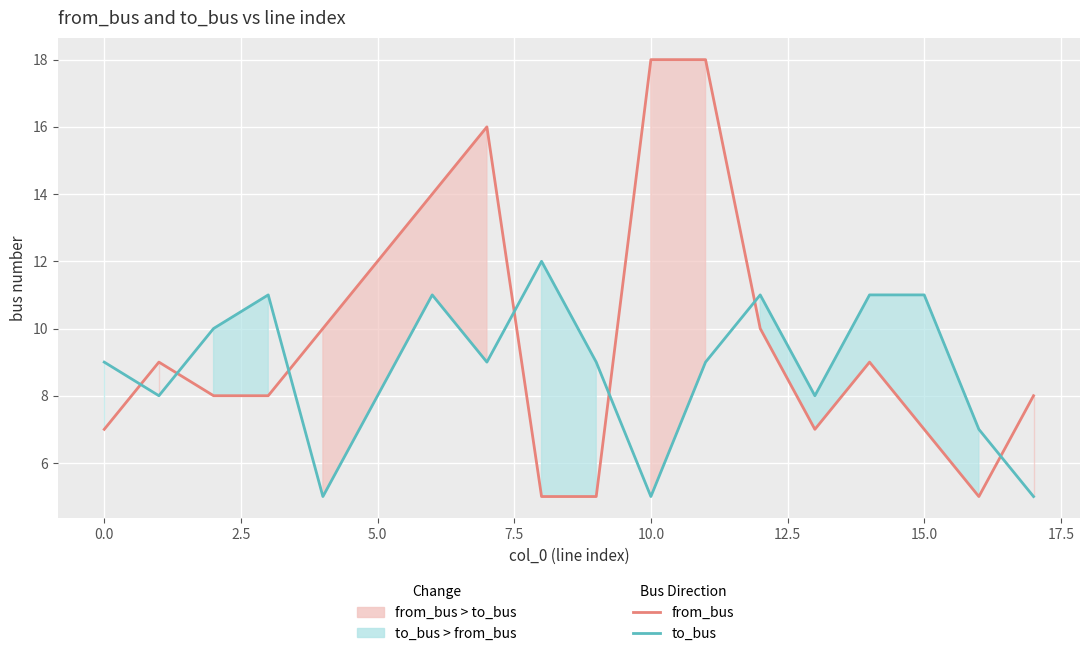

How many interior local valleys does the from_bus series have?

2